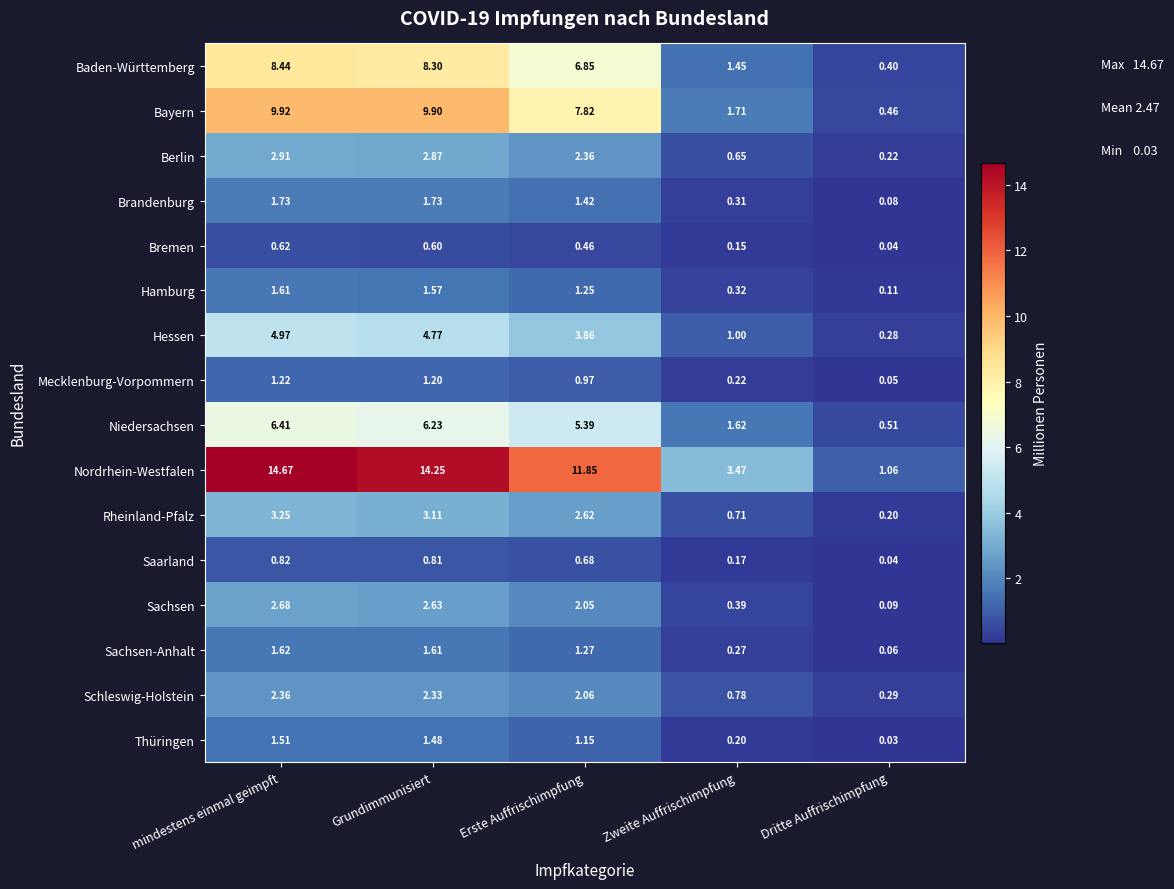

Which label corresponds to the smallest value in the chart?

Dritte Auffrischimpfung